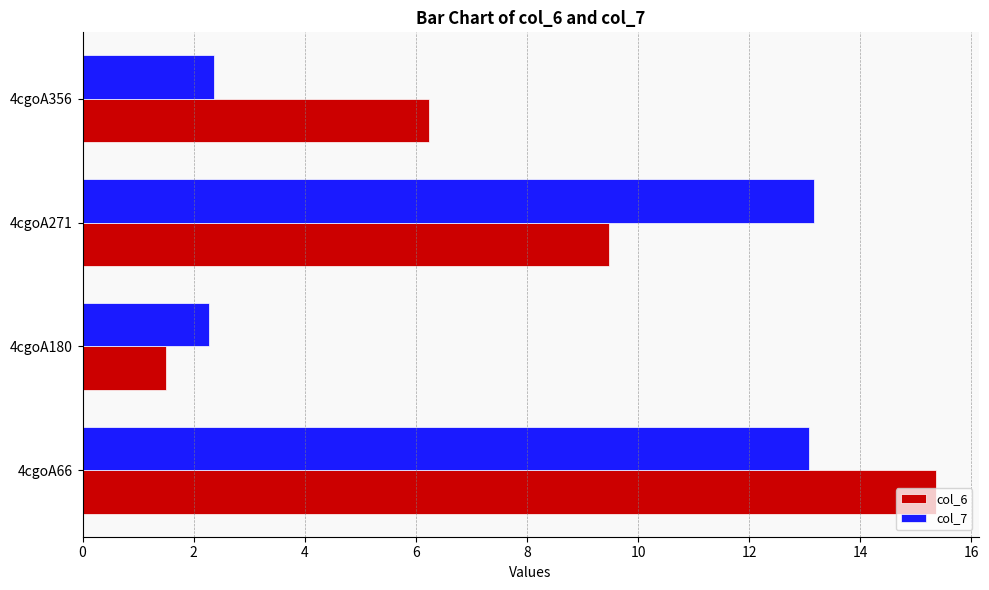

Which series has the largest total across all categories?

col_6